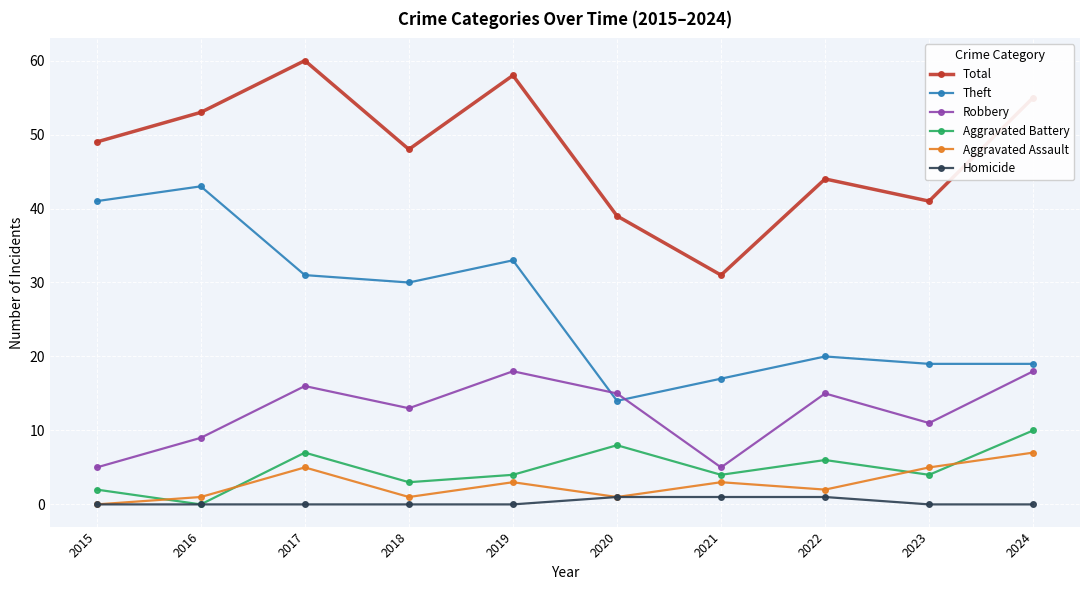

The value of Robbery at 2016 is 9. True or false?

True